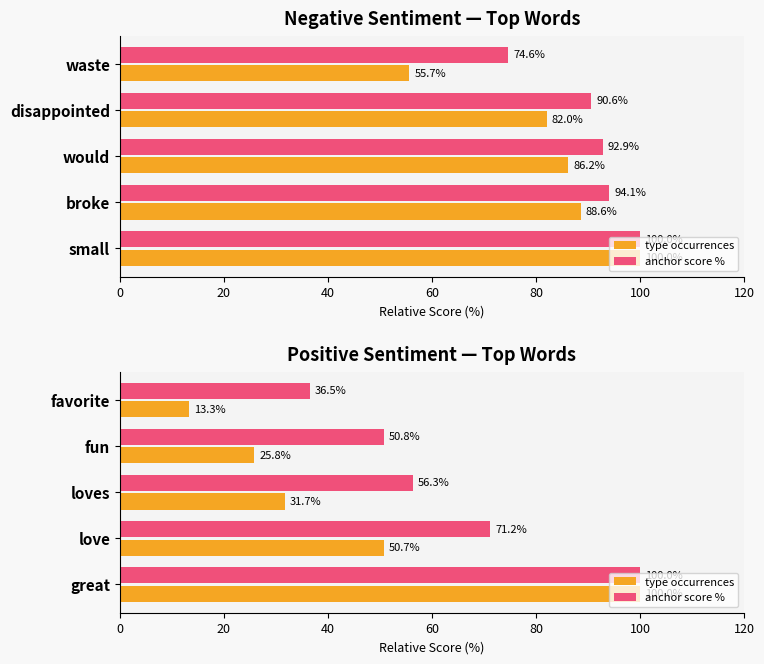

What is the highest value of the type occurrences series?

100.0